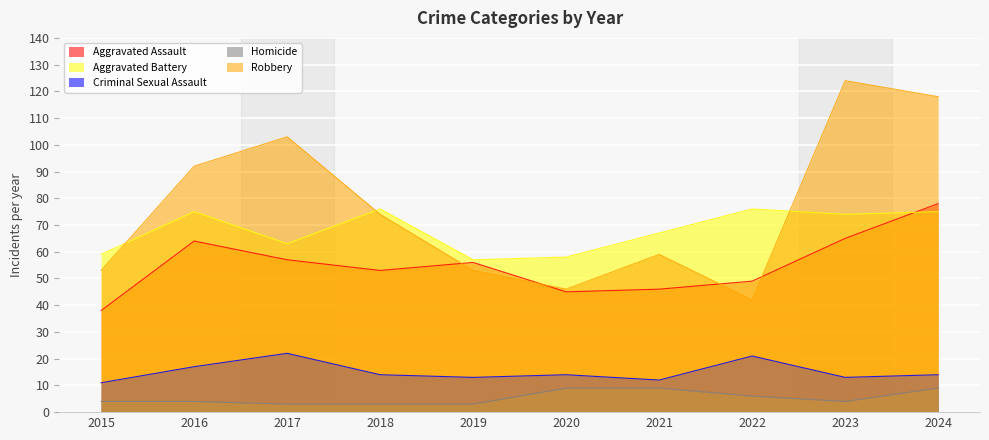

Reading left to right, transcribe all the data shown in this chart.

Aggravated Assault: 2015=38	2016=64	2017=57	2018=53	2019=56	2020=45	2021=46	2022=49	2023=65	2024=78
Aggravated Battery: 2015=59	2016=75	2017=63	2018=76	2019=57	2020=58	2021=67	2022=76	2023=74	2024=75
Criminal Sexual Assault: 2015=11	2016=17	2017=22	2018=14	2019=13	2020=14	2021=12	2022=21	2023=13	2024=14
Homicide: 2015=4	2016=4	2017=3	2018=3	2019=3	2020=9	2021=9	2022=6	2023=4	2024=9
Robbery: 2015=53	2016=92	2017=103	2018=74	2019=53	2020=46	2021=59	2022=42	2023=124	2024=118